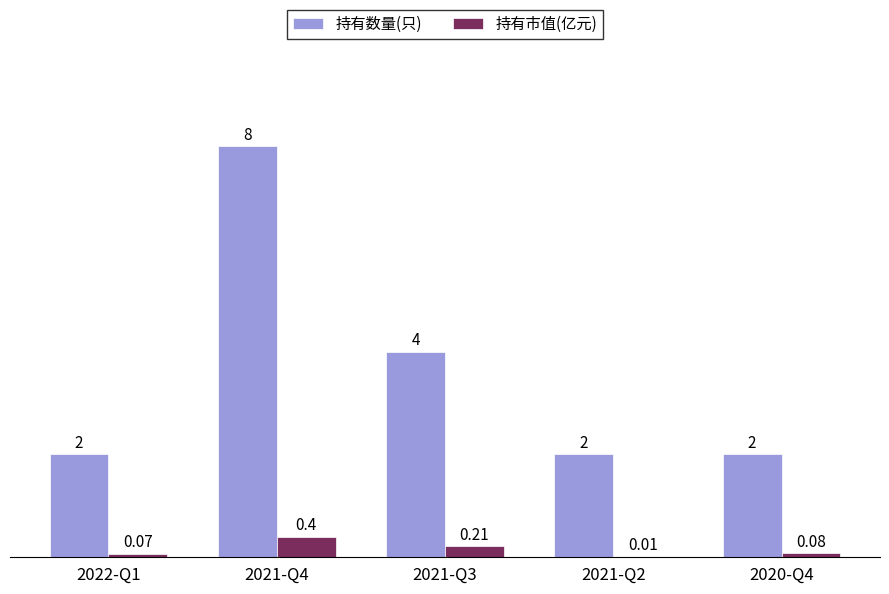

Which category has the highest value in the 持有市值(亿元) series?

2021-Q4